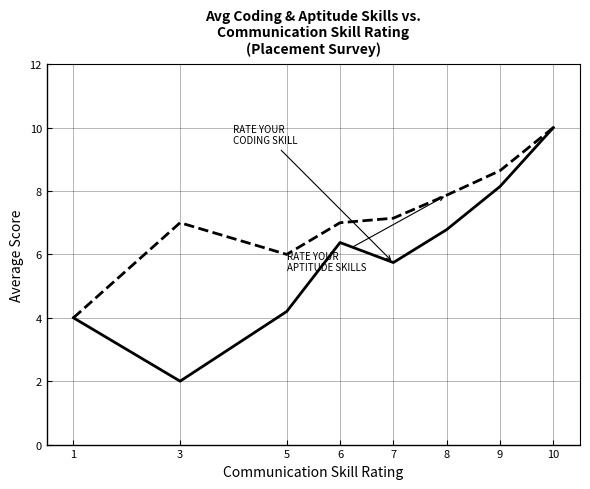

Which label corresponds to the largest value in the chart?

10